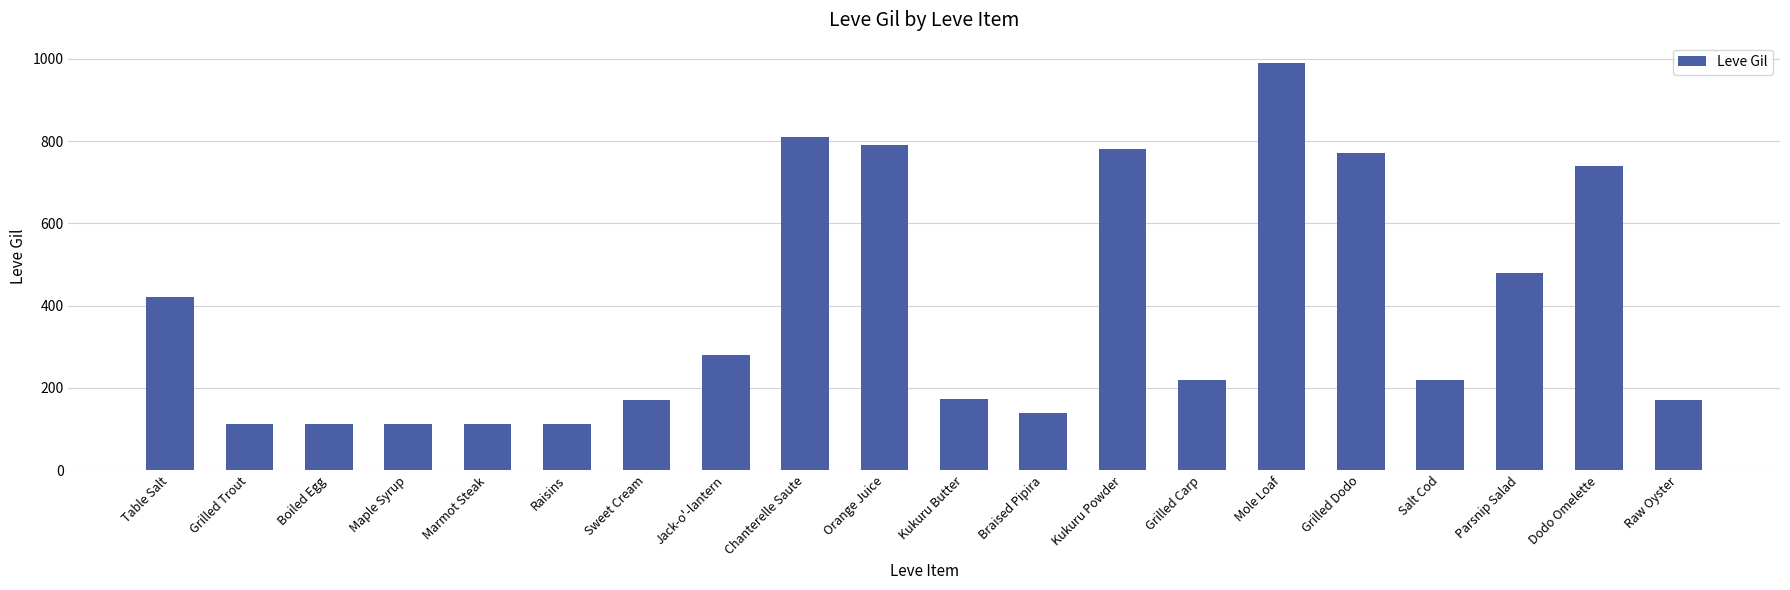

How many bars are there in total?

20